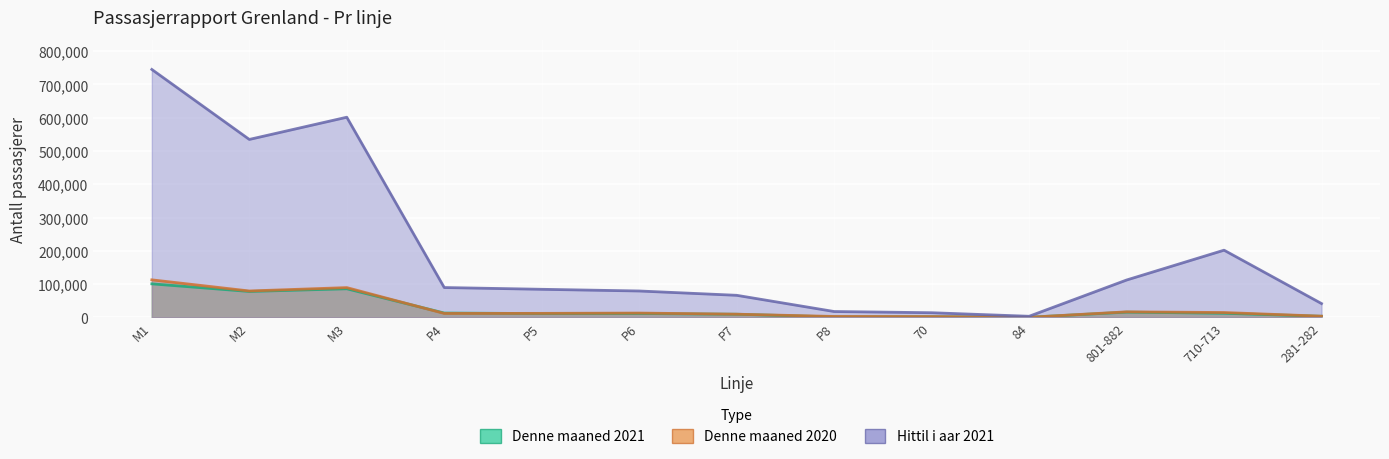

At which label does Denne maaned 2021 first exceed 11839?

M1